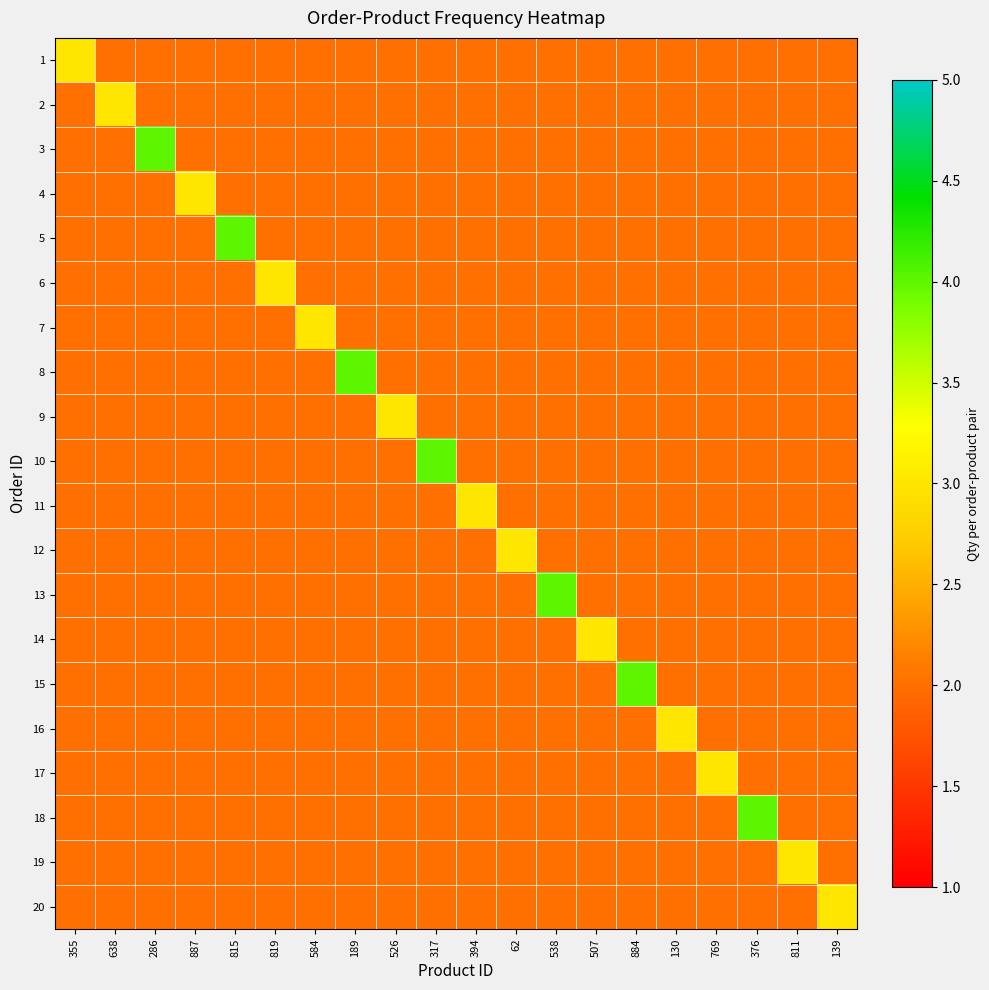

Reading left to right, transcribe all the data shown in this chart.

1: 355=3	638=2	286=2	887=2	815=2	819=2	584=2	189=2	526=2	317=2	394=2	62=2	538=2	507=2	884=2	130=2	769=2	376=2	811=2	139=2
2: 355=2	638=3	286=2	887=2	815=2	819=2	584=2	189=2	526=2	317=2	394=2	62=2	538=2	507=2	884=2	130=2	769=2	376=2	811=2	139=2
3: 355=2	638=2	286=4	887=2	815=2	819=2	584=2	189=2	526=2	317=2	394=2	62=2	538=2	507=2	884=2	130=2	769=2	376=2	811=2	139=2
4: 355=2	638=2	286=2	887=3	815=2	819=2	584=2	189=2	526=2	317=2	394=2	62=2	538=2	507=2	884=2	130=2	769=2	376=2	811=2	139=2
5: 355=2	638=2	286=2	887=2	815=4	819=2	584=2	189=2	526=2	317=2	394=2	62=2	538=2	507=2	884=2	130=2	769=2	376=2	811=2	139=2
6: 355=2	638=2	286=2	887=2	815=2	819=3	584=2	189=2	526=2	317=2	394=2	62=2	538=2	507=2	884=2	130=2	769=2	376=2	811=2	139=2
7: 355=2	638=2	286=2	887=2	815=2	819=2	584=3	189=2	526=2	317=2	394=2	62=2	538=2	507=2	884=2	130=2	769=2	376=2	811=2	139=2
8: 355=2	638=2	286=2	887=2	815=2	819=2	584=2	189=4	526=2	317=2	394=2	62=2	538=2	507=2	884=2	130=2	769=2	376=2	811=2	139=2
9: 355=2	638=2	286=2	887=2	815=2	819=2	584=2	189=2	526=3	317=2	394=2	62=2	538=2	507=2	884=2	130=2	769=2	376=2	811=2	139=2
10: 355=2	638=2	286=2	887=2	815=2	819=2	584=2	189=2	526=2	317=4	394=2	62=2	538=2	507=2	884=2	130=2	769=2	376=2	811=2	139=2
11: 355=2	638=2	286=2	887=2	815=2	819=2	584=2	189=2	526=2	317=2	394=3	62=2	538=2	507=2	884=2	130=2	769=2	376=2	811=2	139=2
12: 355=2	638=2	286=2	887=2	815=2	819=2	584=2	189=2	526=2	317=2	394=2	62=3	538=2	507=2	884=2	130=2	769=2	376=2	811=2	139=2
13: 355=2	638=2	286=2	887=2	815=2	819=2	584=2	189=2	526=2	317=2	394=2	62=2	538=4	507=2	884=2	130=2	769=2	376=2	811=2	139=2
14: 355=2	638=2	286=2	887=2	815=2	819=2	584=2	189=2	526=2	317=2	394=2	62=2	538=2	507=3	884=2	130=2	769=2	376=2	811=2	139=2
15: 355=2	638=2	286=2	887=2	815=2	819=2	584=2	189=2	526=2	317=2	394=2	62=2	538=2	507=2	884=4	130=2	769=2	376=2	811=2	139=2
16: 355=2	638=2	286=2	887=2	815=2	819=2	584=2	189=2	526=2	317=2	394=2	62=2	538=2	507=2	884=2	130=3	769=2	376=2	811=2	139=2
17: 355=2	638=2	286=2	887=2	815=2	819=2	584=2	189=2	526=2	317=2	394=2	62=2	538=2	507=2	884=2	130=2	769=3	376=2	811=2	139=2
18: 355=2	638=2	286=2	887=2	815=2	819=2	584=2	189=2	526=2	317=2	394=2	62=2	538=2	507=2	884=2	130=2	769=2	376=4	811=2	139=2
19: 355=2	638=2	286=2	887=2	815=2	819=2	584=2	189=2	526=2	317=2	394=2	62=2	538=2	507=2	884=2	130=2	769=2	376=2	811=3	139=2
20: 355=2	638=2	286=2	887=2	815=2	819=2	584=2	189=2	526=2	317=2	394=2	62=2	538=2	507=2	884=2	130=2	769=2	376=2	811=2	139=3